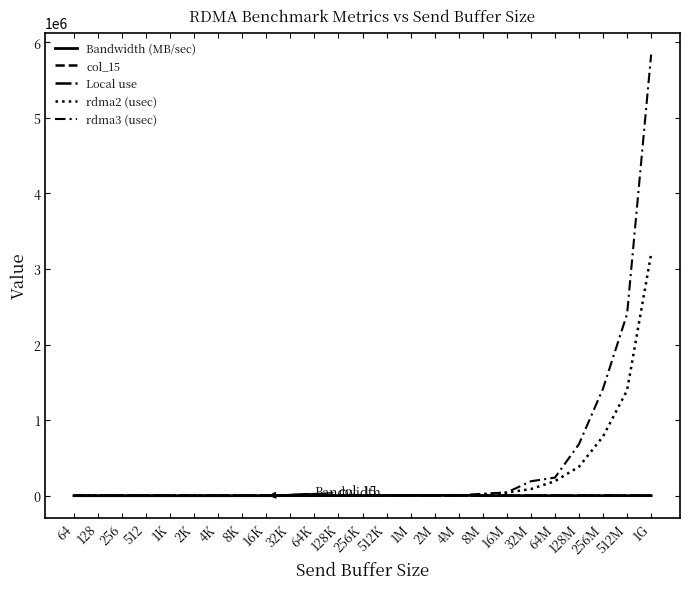

Does the chart have visible grid lines?

No